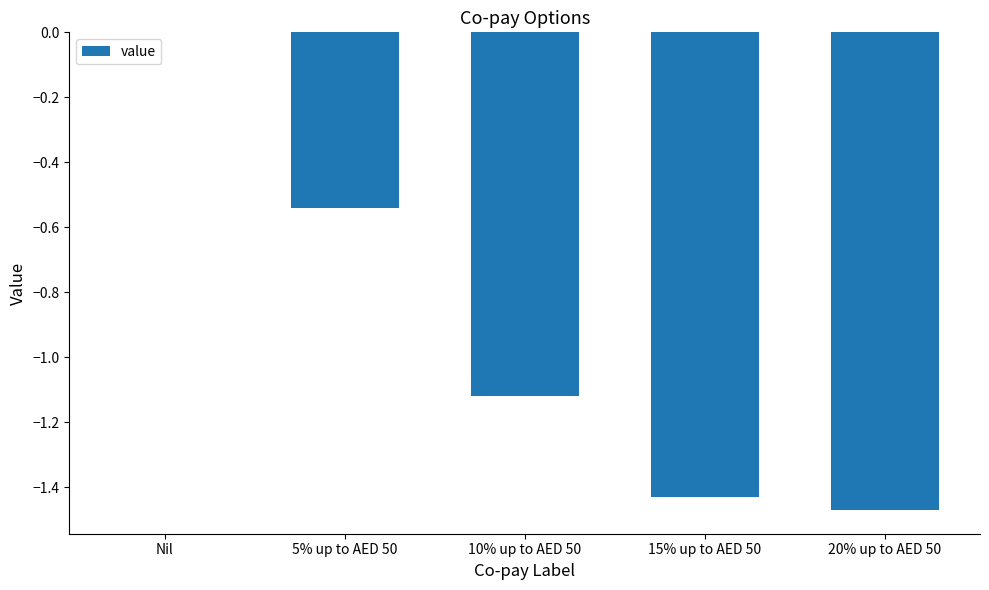

At which label does the data first exceed -1?

Nil